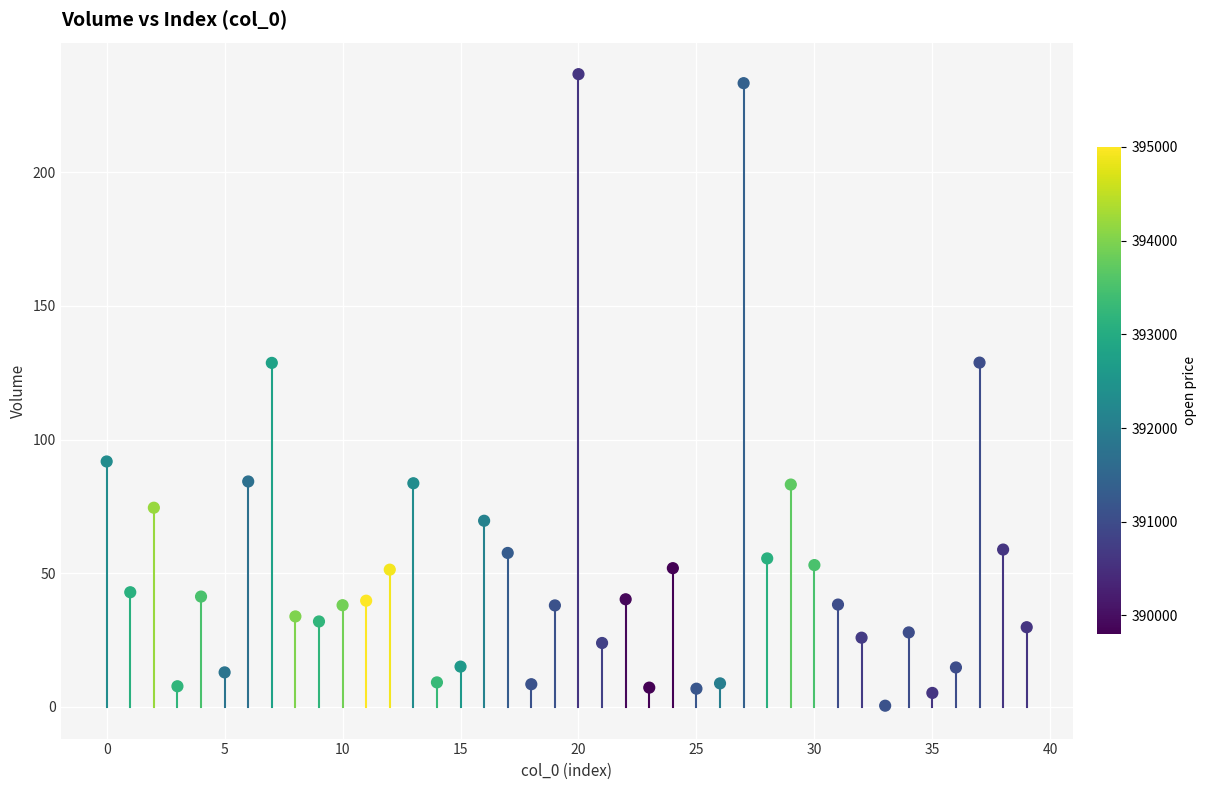

What is the range of Y values (max minus min)?

236.2